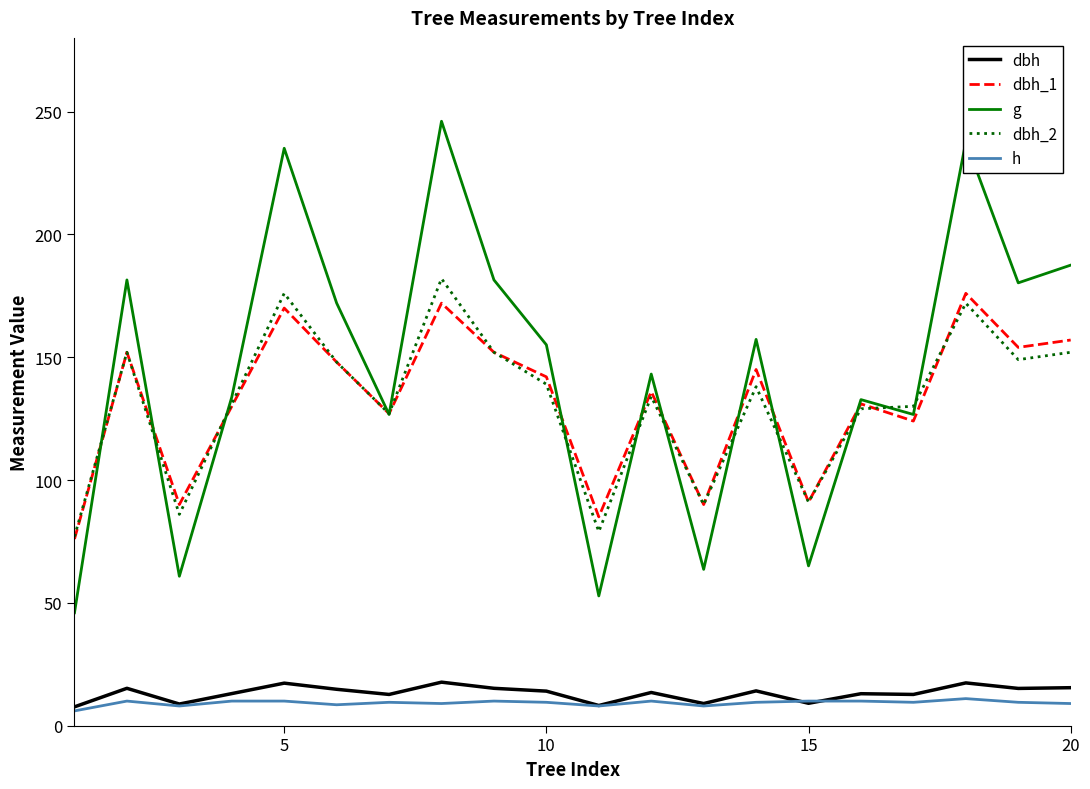

What is the maximum value shown in the chart?

246.1